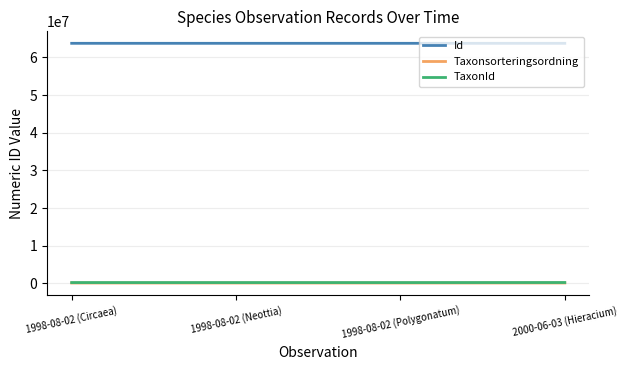

Which series has the largest total across all categories?

Id